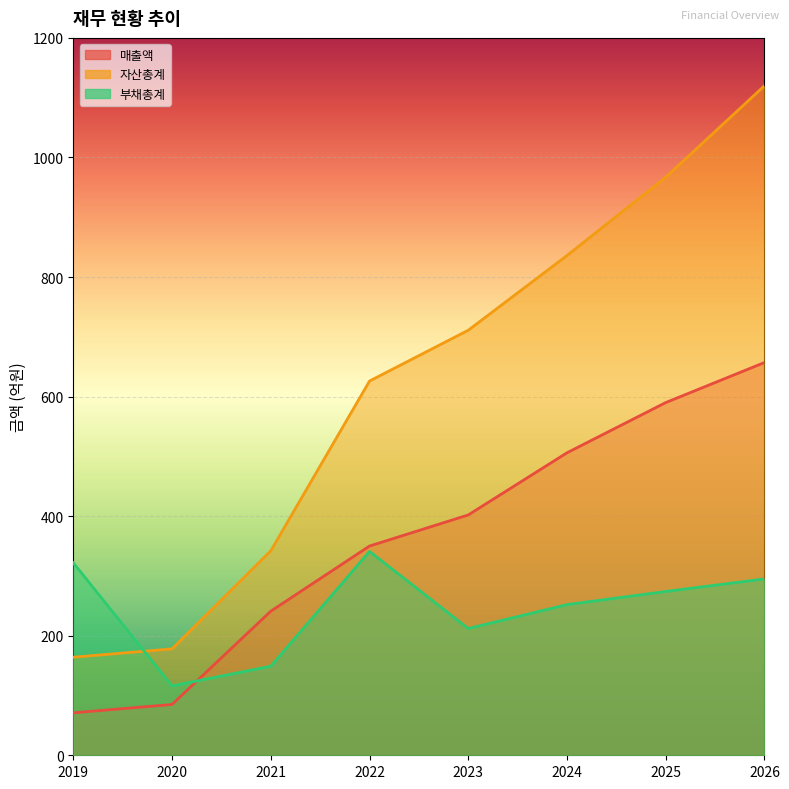

At which category does the chart reach its minimum across all series?

2019